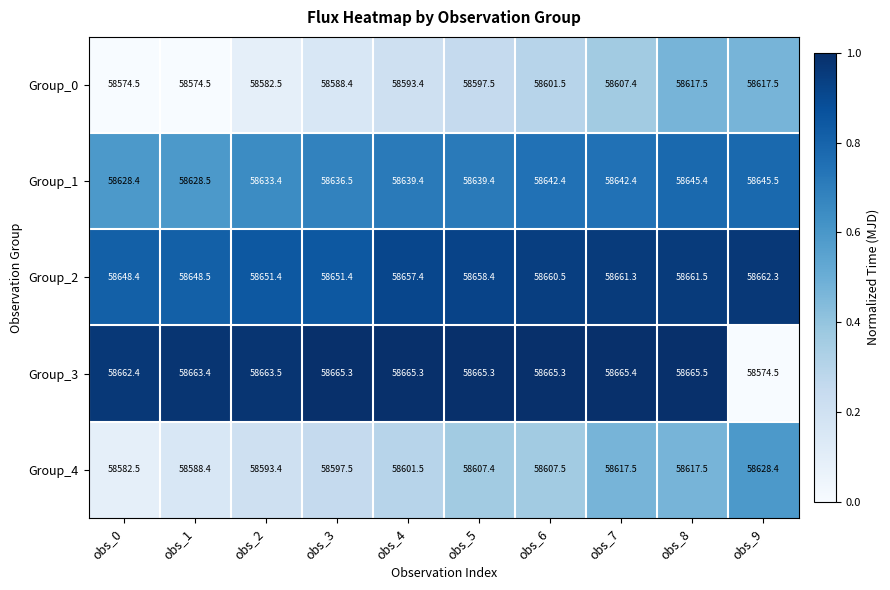

Which series changed the most between obs_0 and obs_2?

Group_4